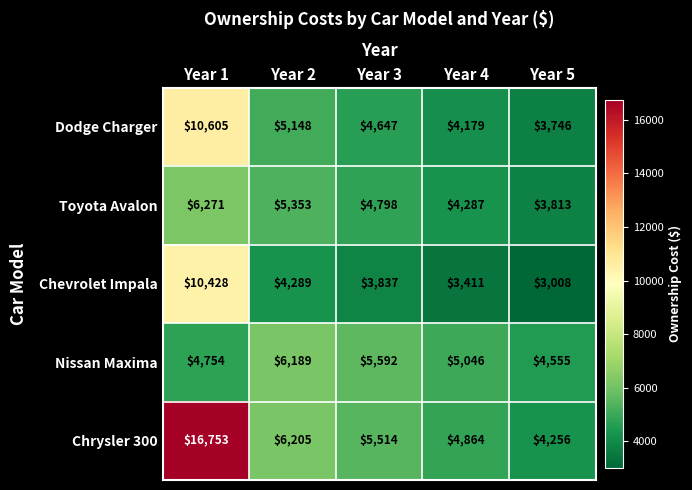

What is the approximate value of Toyota Avalon at Year 1?

6271